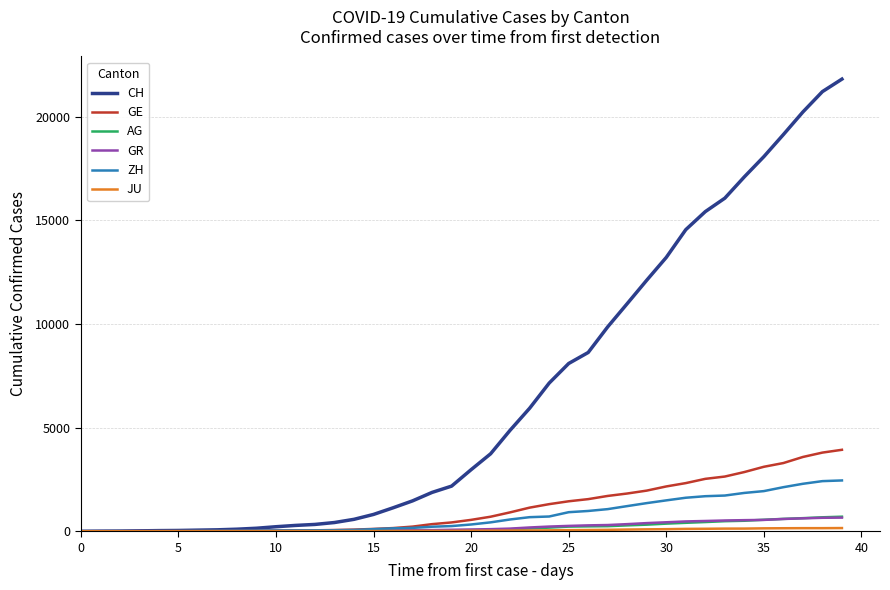

What is the highest value of the AG series?

702